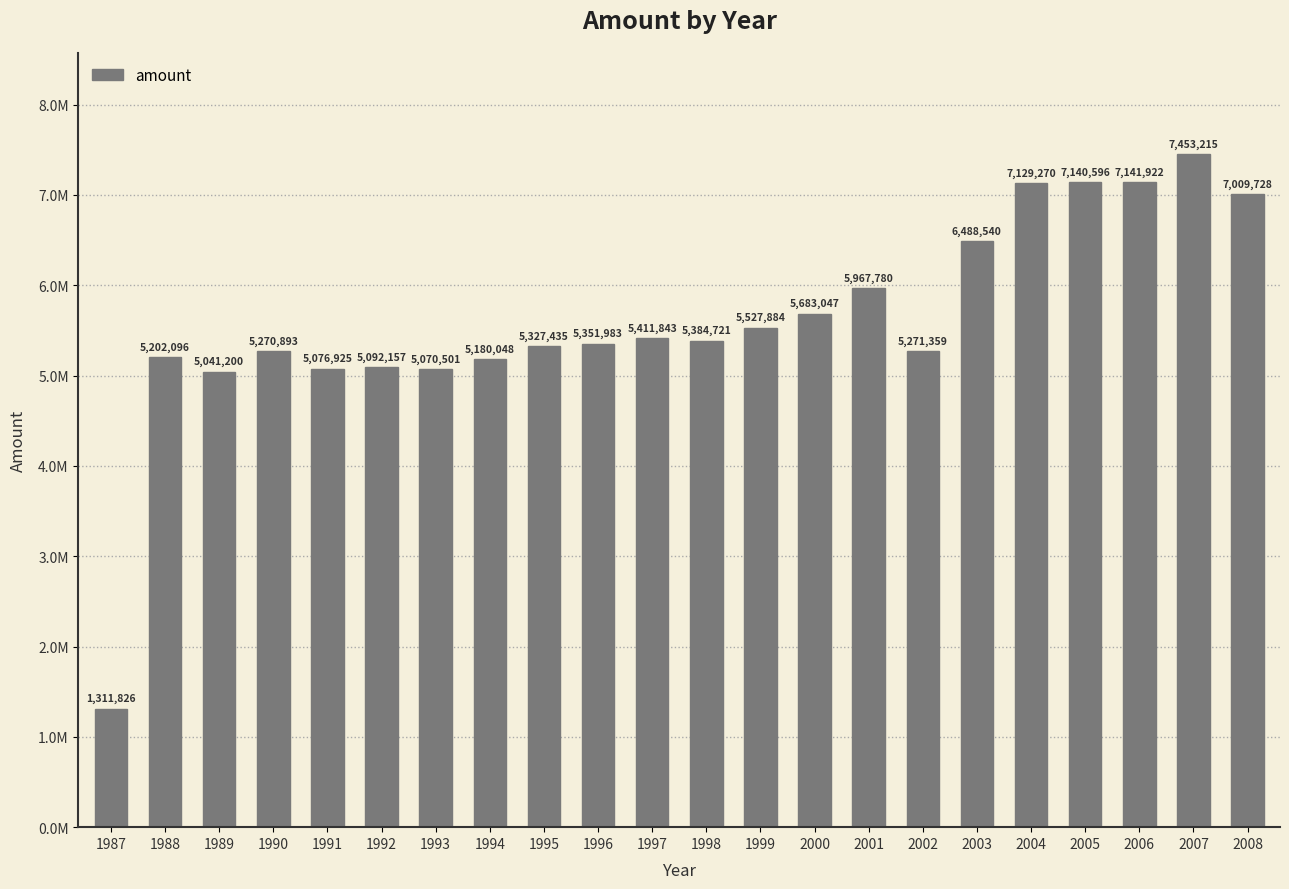

What is the value of the 20th bar from the left?

7141922